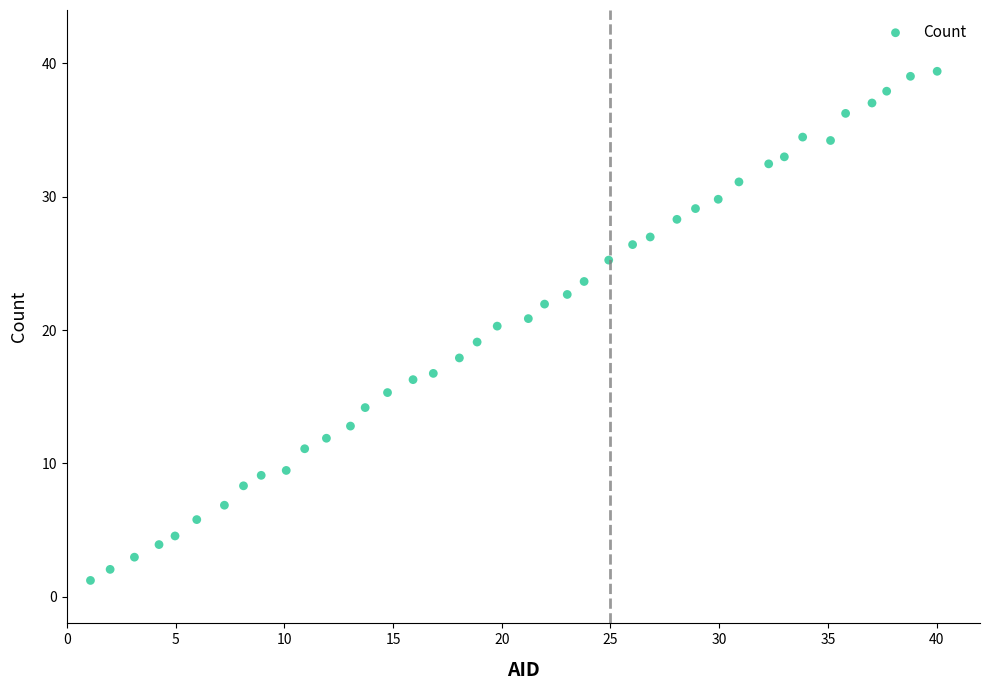

What is the range of X values (max minus min)?

39.0